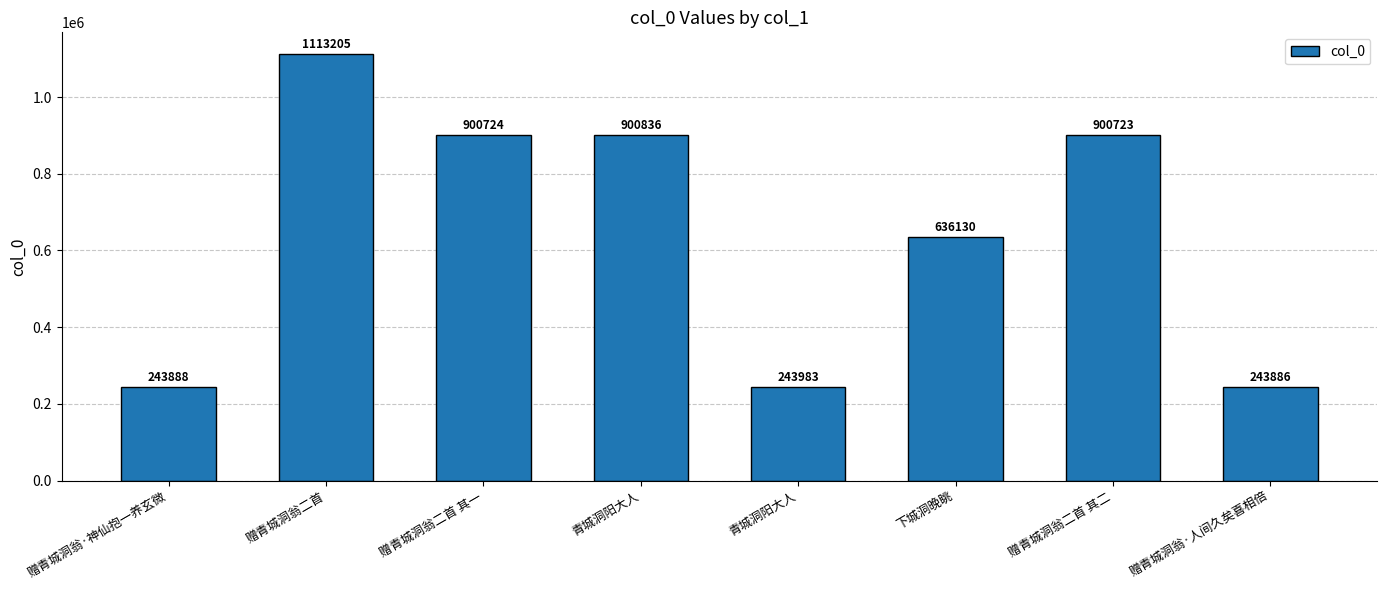

Which label corresponds to the smallest value in the chart?

赠青城洞翁·人间久矣喜相倍